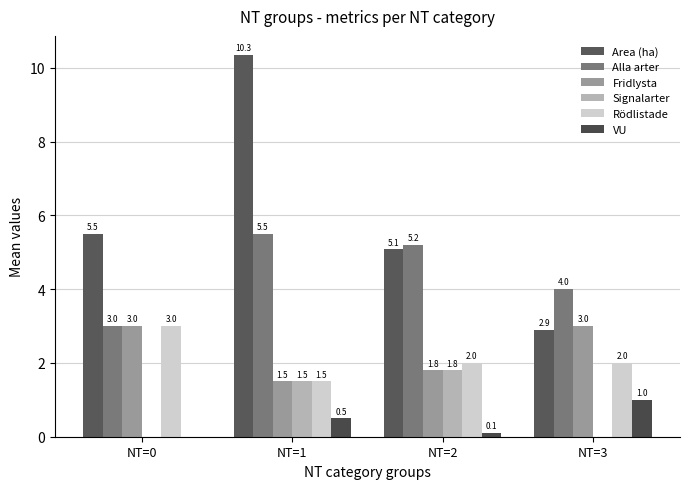

What is the difference between the second highest and minimum values in the Rödlistade series?

0.5